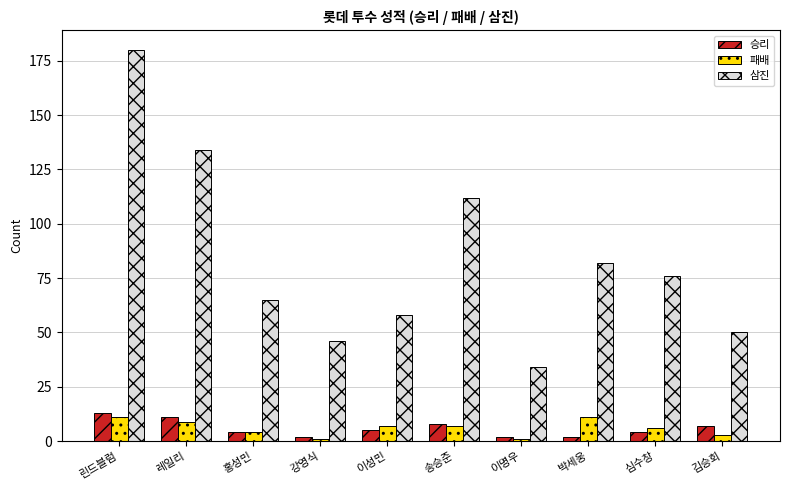

Which series has the largest total across all categories?

삼진